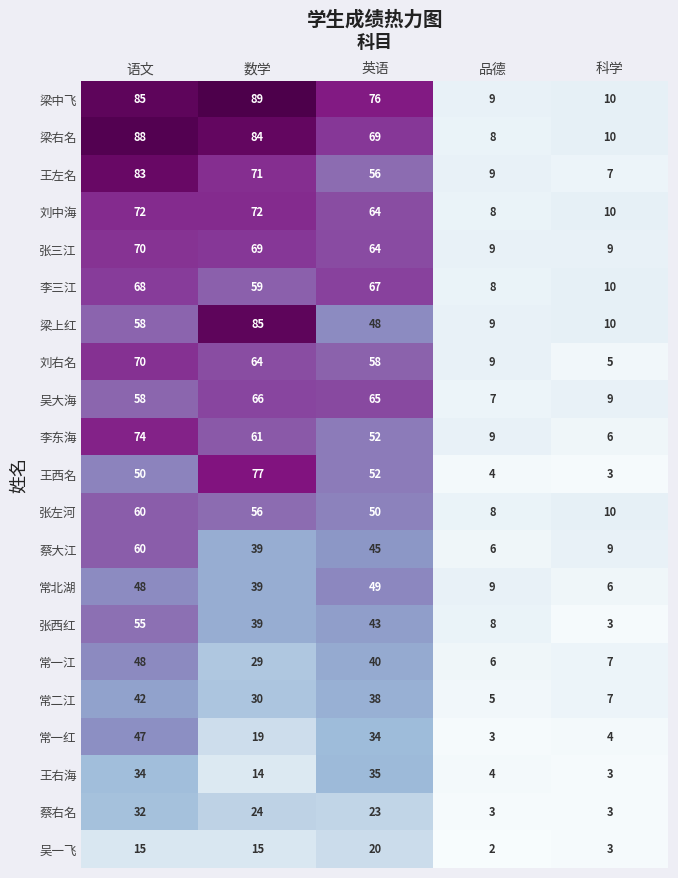

What is the difference between the highest and lowest values at 科学?

7